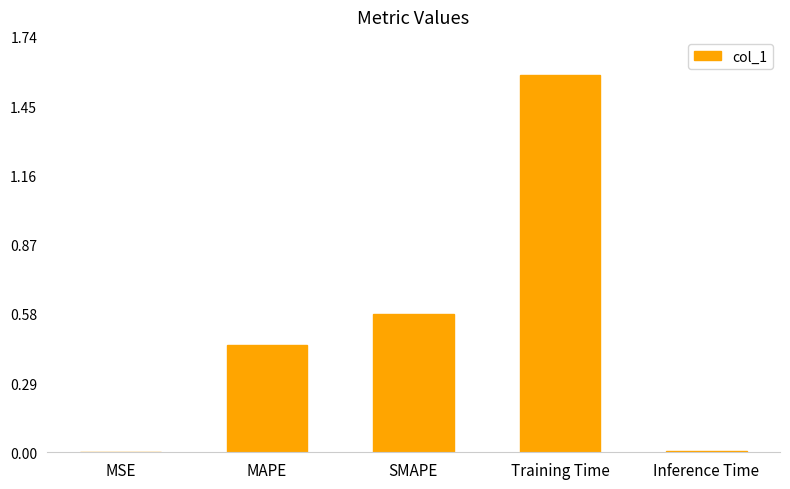

Which category has the highest value across all series?

Training Time